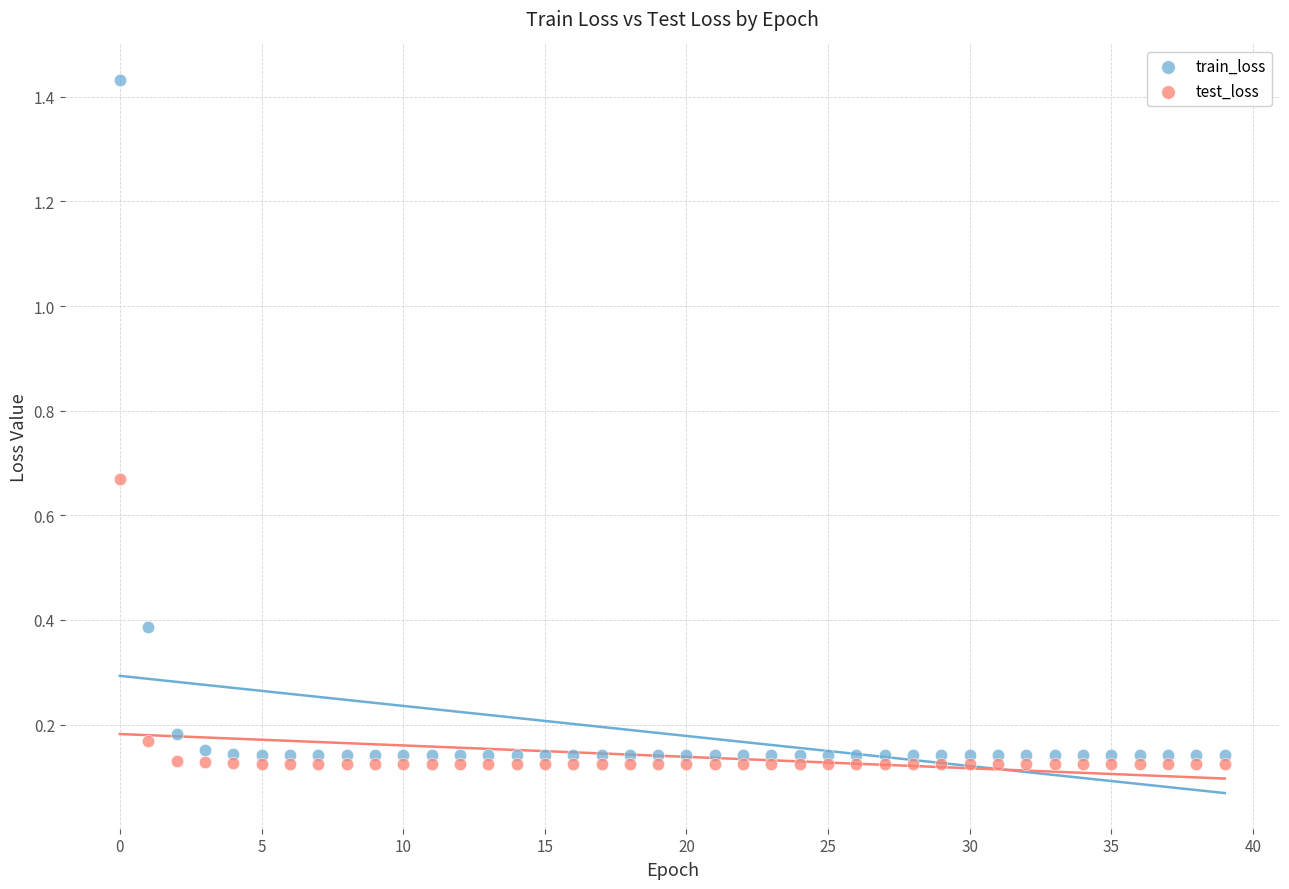

Which series reaches the maximum Y coordinate?

train_loss